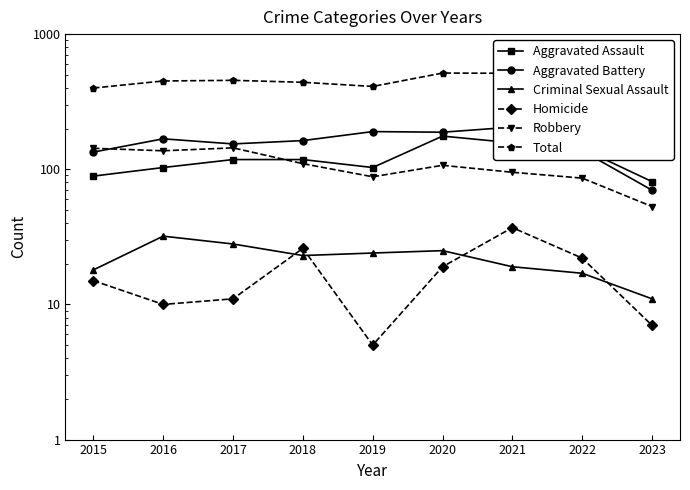

What is the smallest value displayed?

5